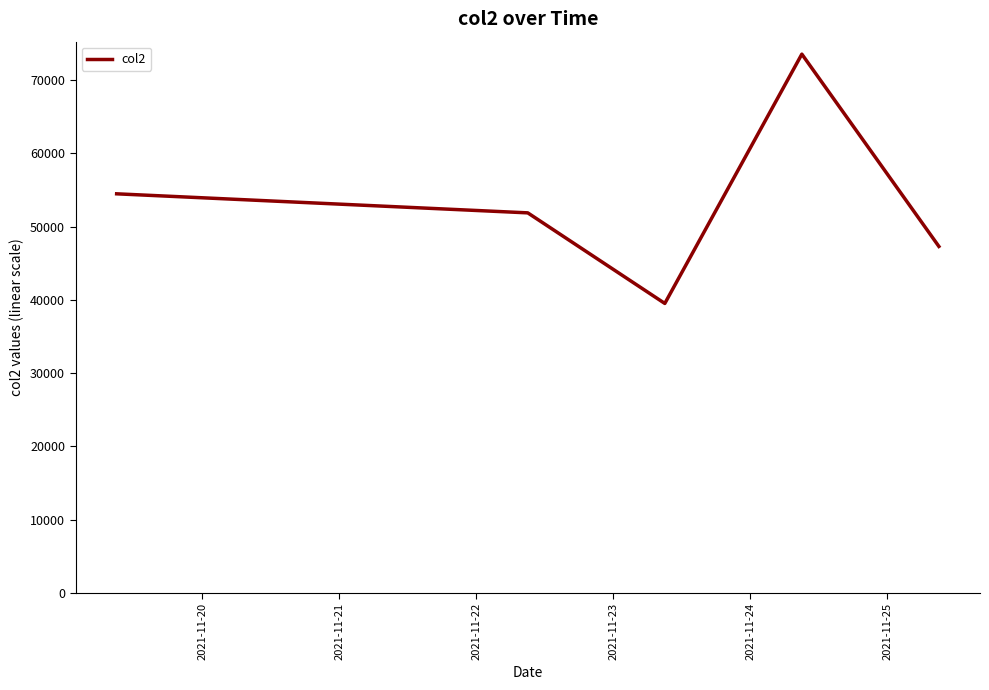

True or false: the data has more than 2 interior local peaks.

False